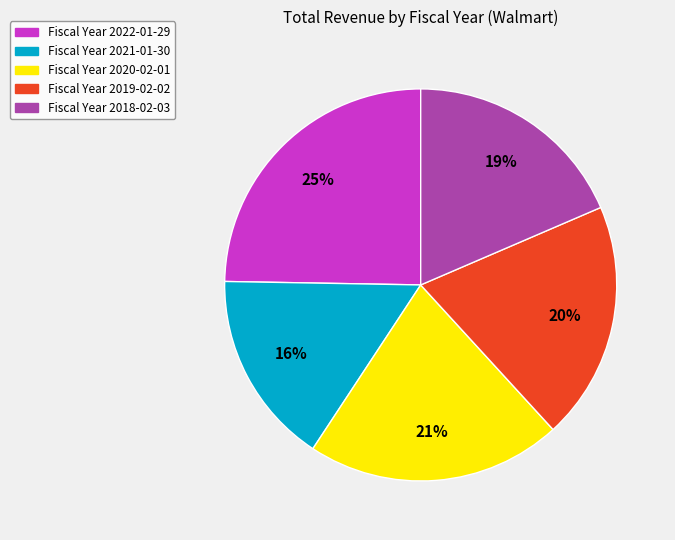

How many segments does this pie chart have?

5